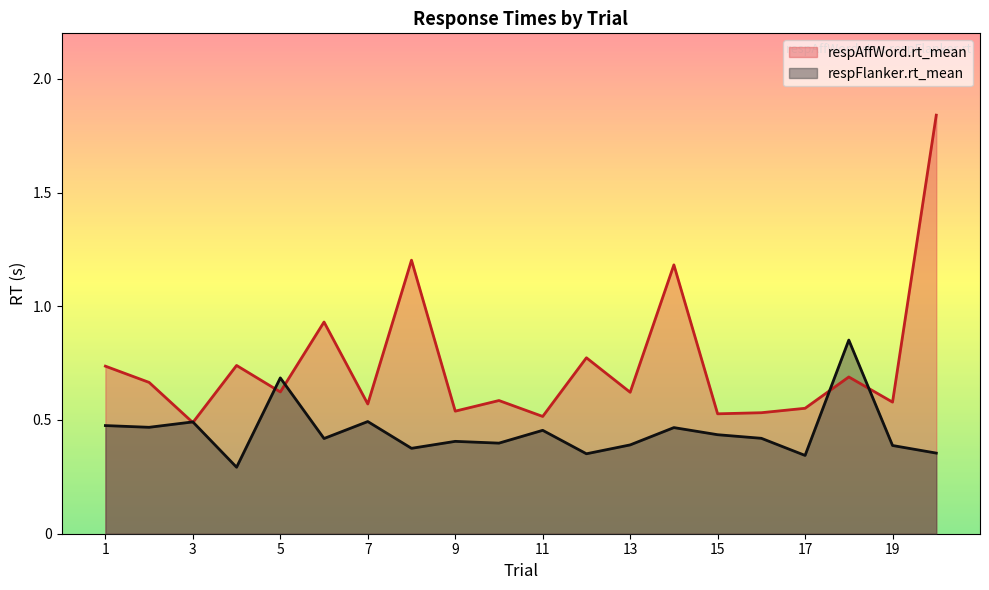

In respAffWord.rt_mean, how many points are higher than both neighbors (excluding endpoints)?

7